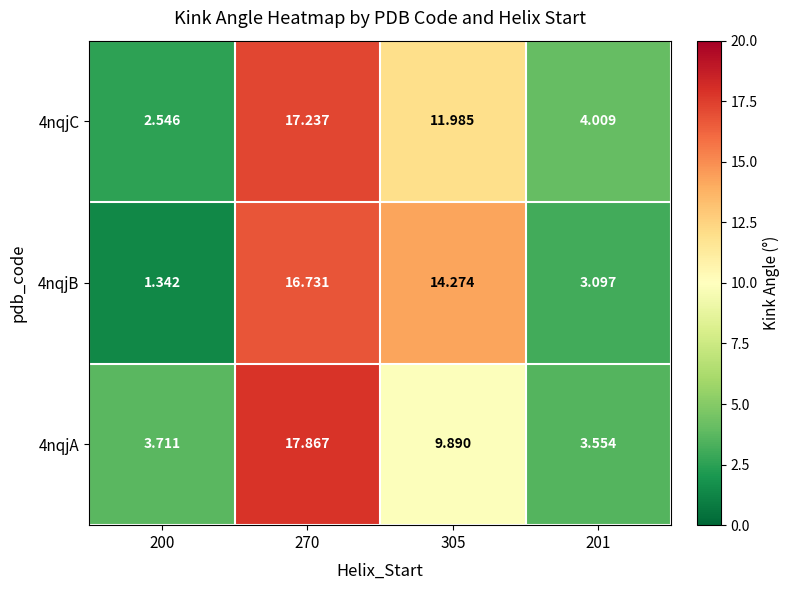

Is the value of 4nqjC at 201 greater than the value of 4nqjB at 270?

No